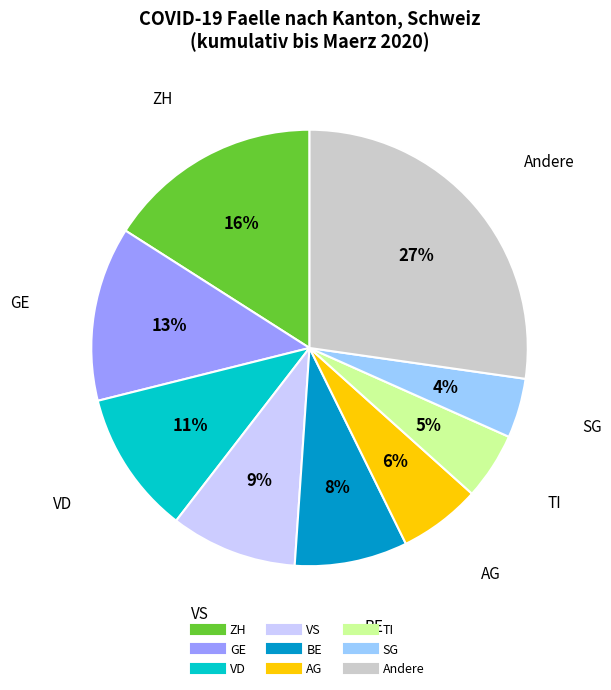

How many segments does this pie chart have?

9